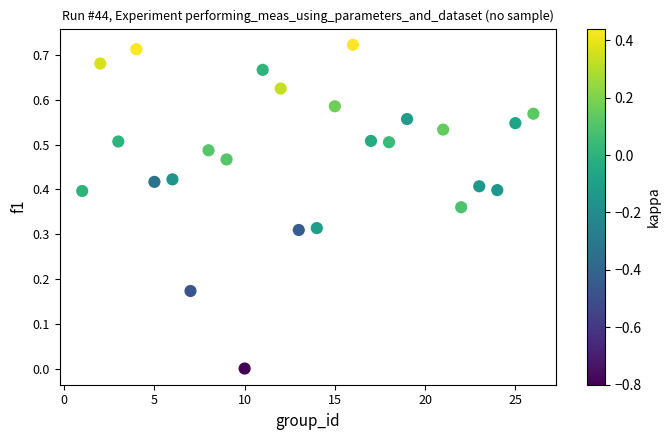

What is the range of X values (max minus min)?

25.0